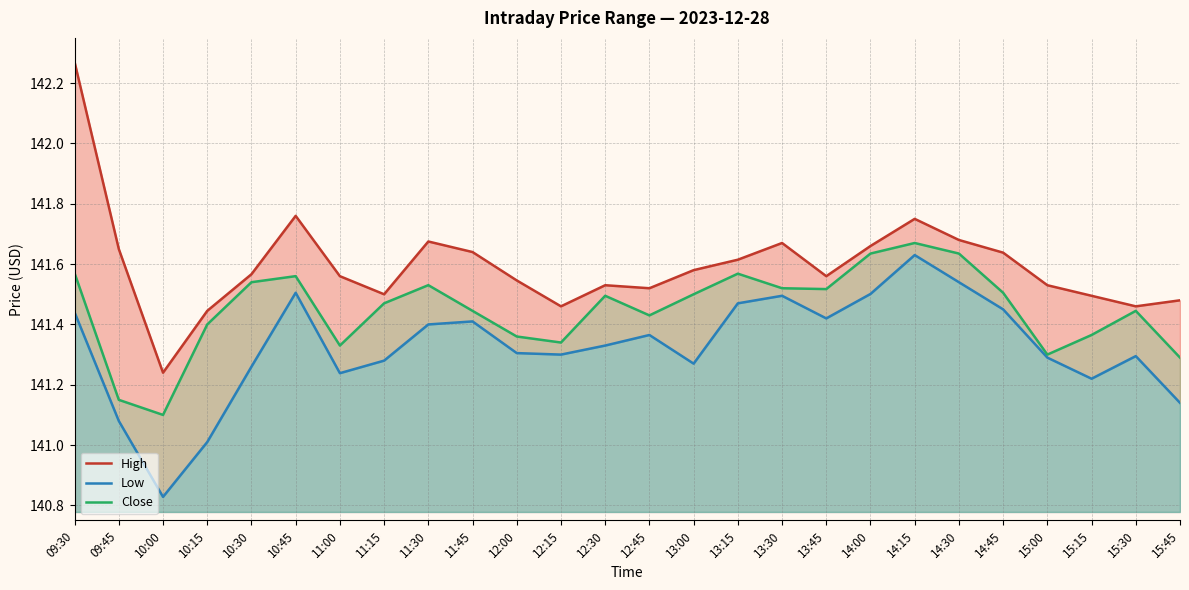

At which category is the sum across all series the highest?

09:30